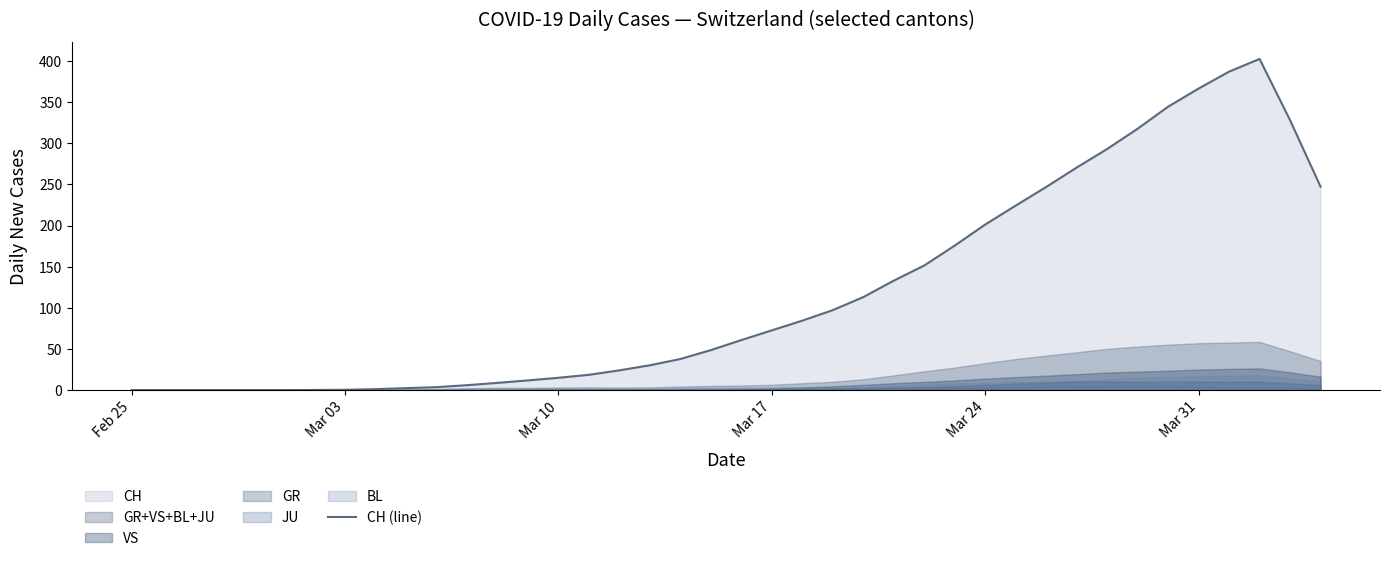

What is the maximum value for CH (line)?

402.4